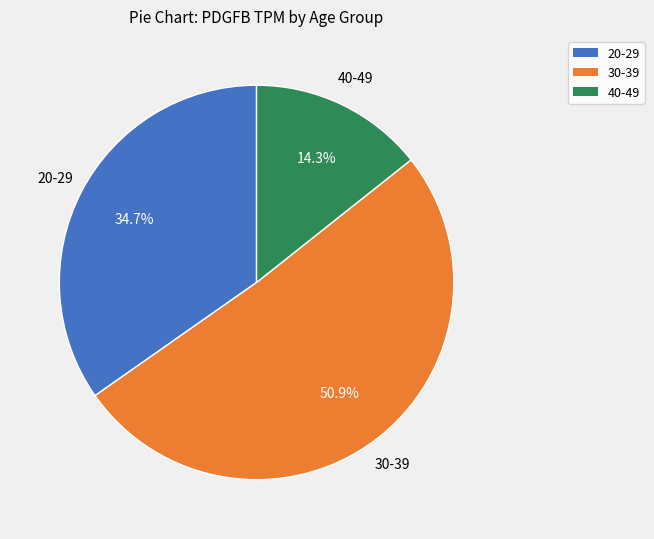

Does any single category account for the majority?

Yes